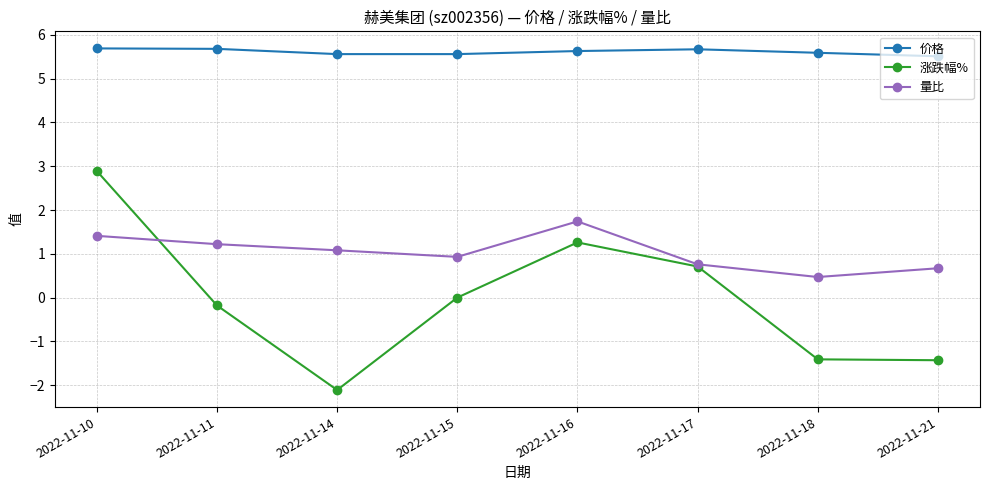

What are all the series names shown in the legend?

价格, 涨跌幅%, 量比